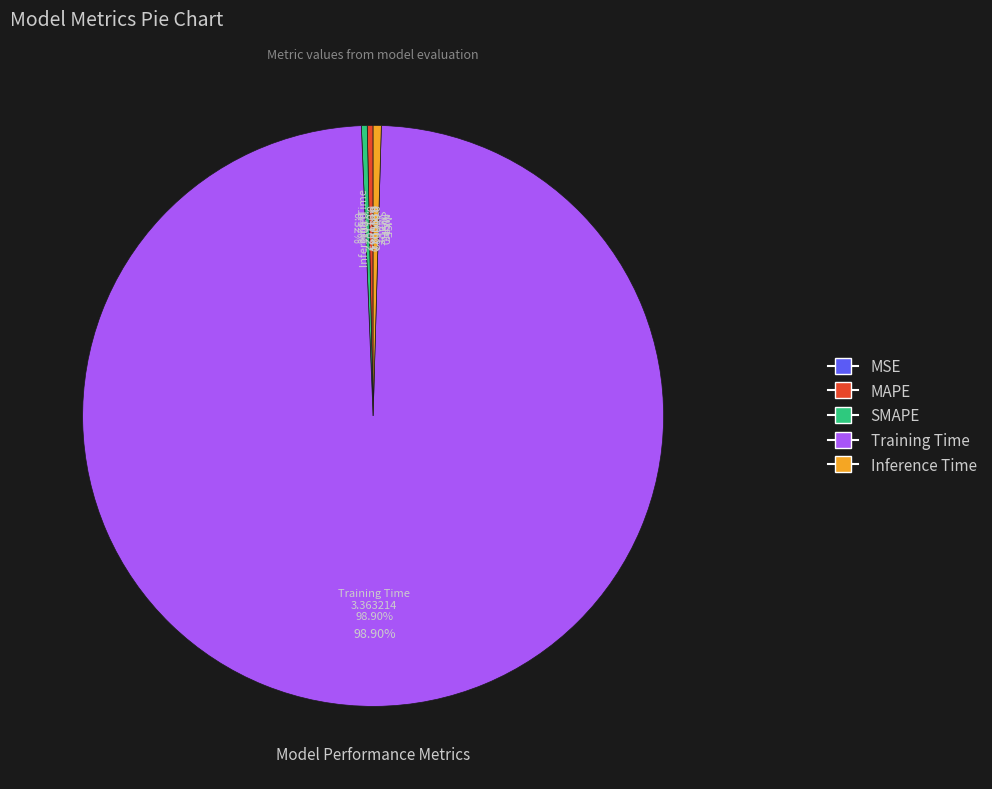

Rank the categories by value from lowest to highest.

MSE, MAPE, SMAPE, Inference Time, Training Time